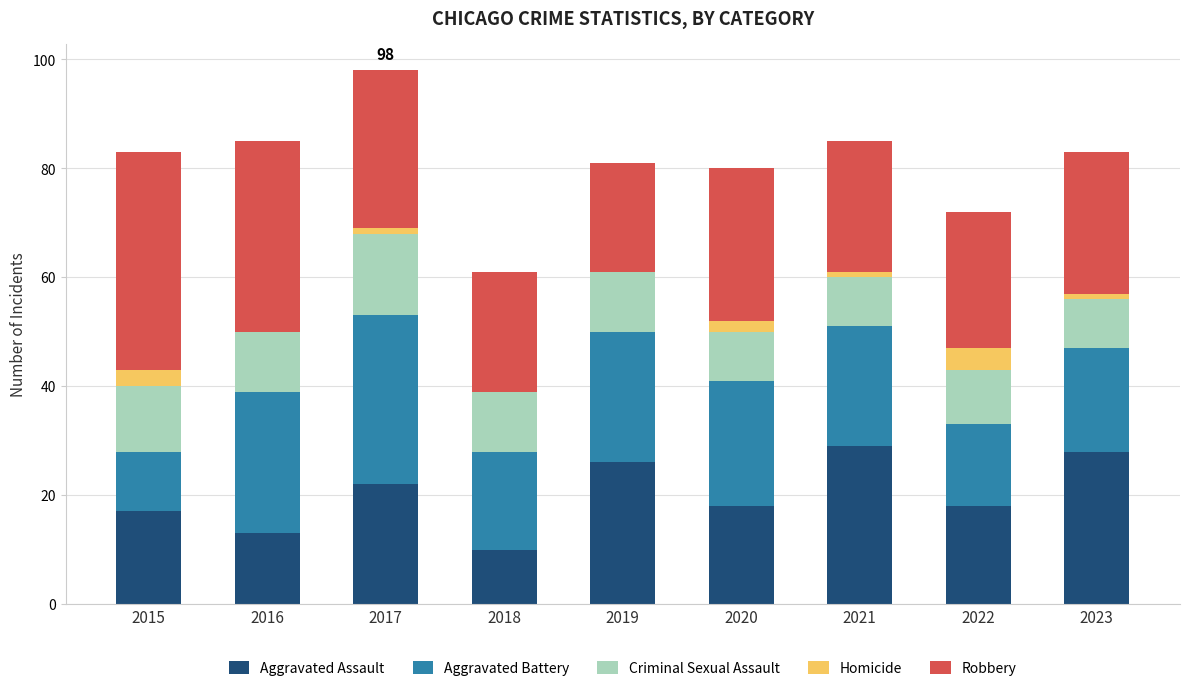

What is the total value across all series at 2015?

83